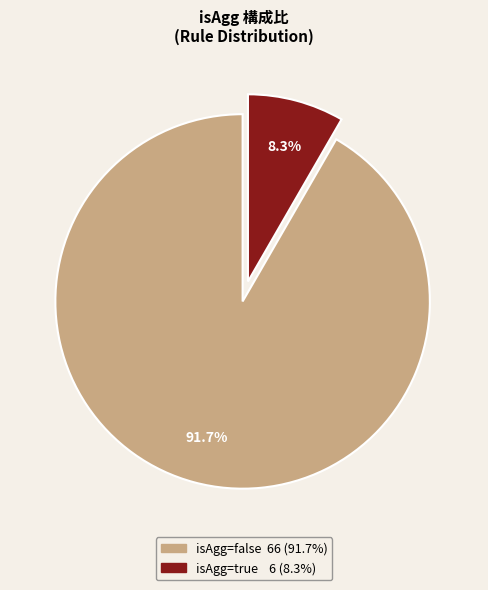

Does any single category account for the majority?

Yes